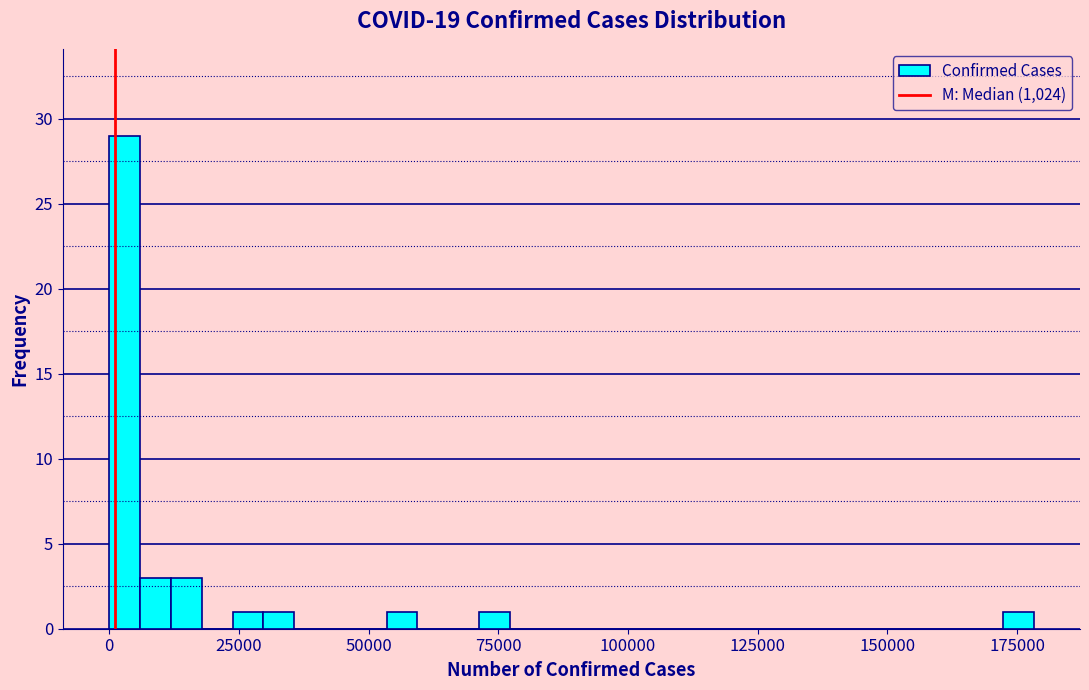

Read against the x-axis, roughly where is the centre of the tallest bar?

5000